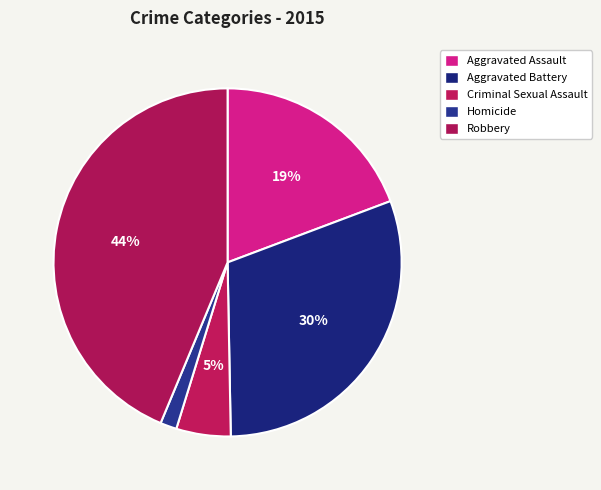

Combined, do Robbery and Criminal Sexual Assault account for over 50%?

No